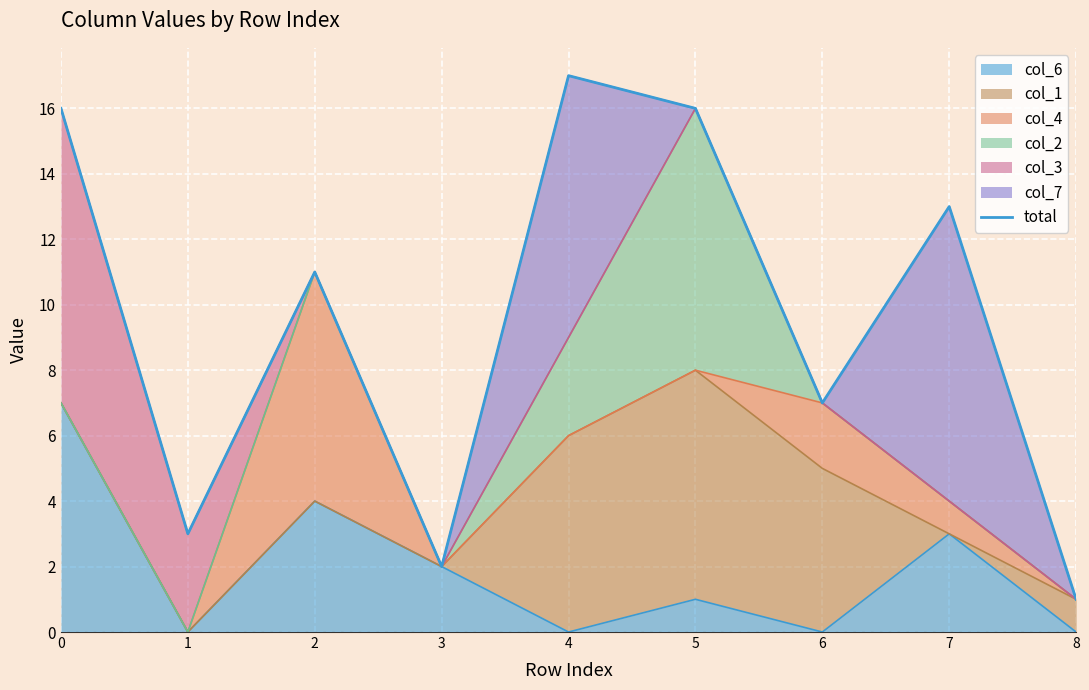

How many lines are shown in the chart?

1